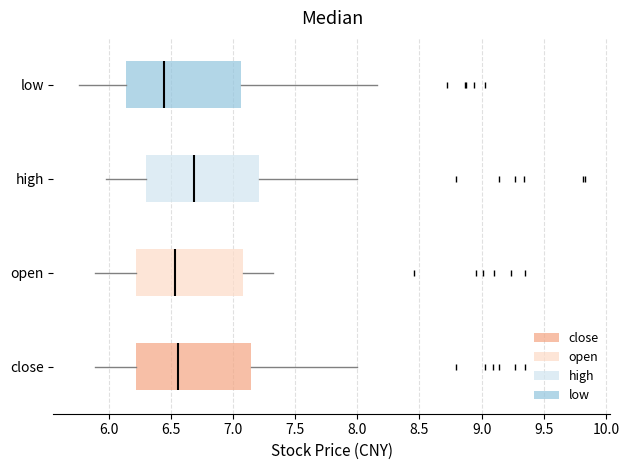

Reading bottom to top, transcribe this box plot: for each box, give where its median line is, the range the box spans, and where its two whiskers end, as read against the x-axis. The values are not printed on the chart, so give them approximately, as read against the axis.

close: median 6.55, box 6.20 to 7.15, whiskers 5.90 to 8.00
open: median 6.55, box 6.20 to 7.10, whiskers 5.90 to 7.30
high: median 6.70, box 6.30 to 7.20, whiskers 6.00 to 8.00
low: median 6.45, box 6.15 to 7.05, whiskers 5.75 to 8.15